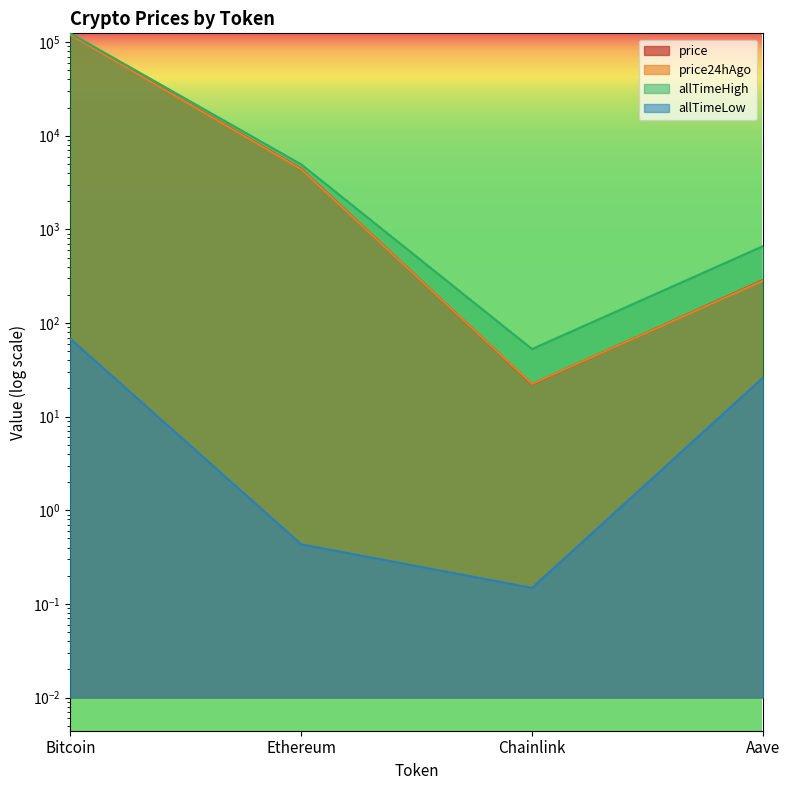

True or false: allTimeLow and price cross at least once.

False